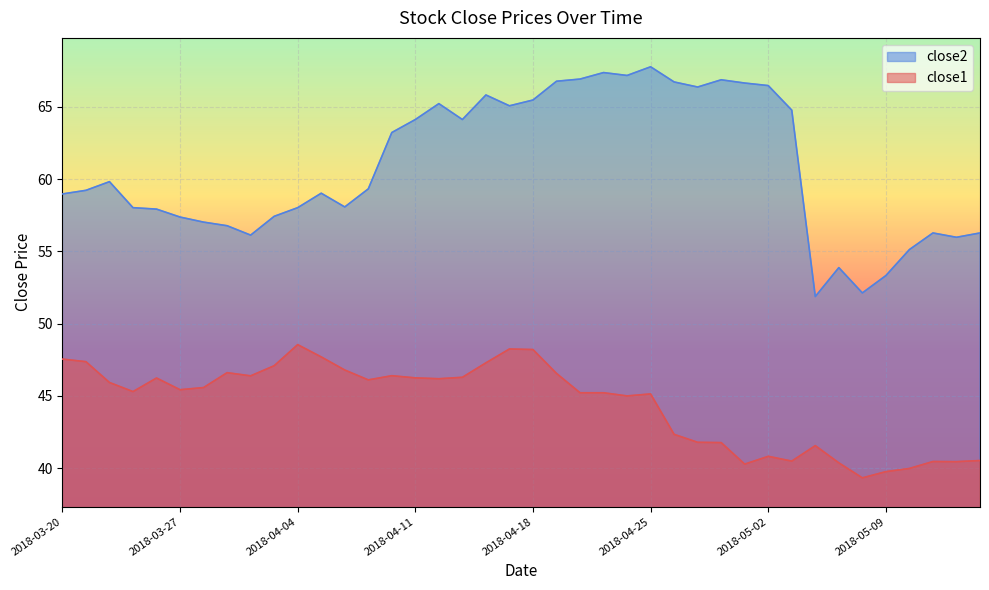

At how many categories does at least one series exceed 49?

40